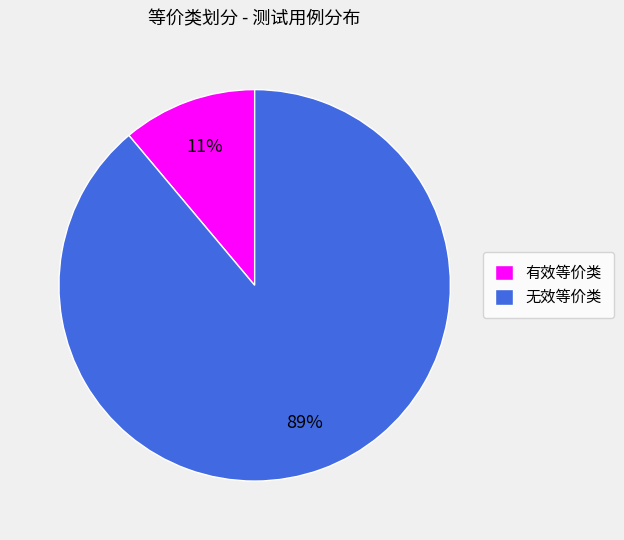

Rank the categories by value from highest to lowest.

无效等价类, 有效等价类